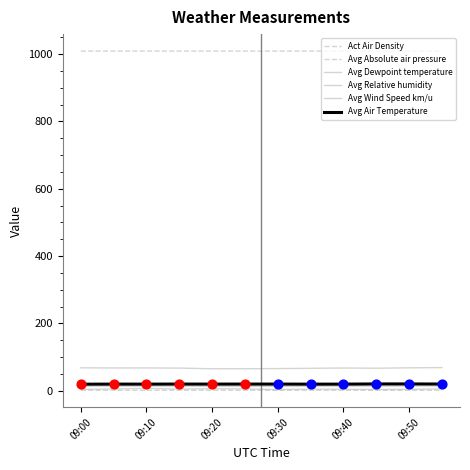

At how many categories does at least one series exceed 659?

12